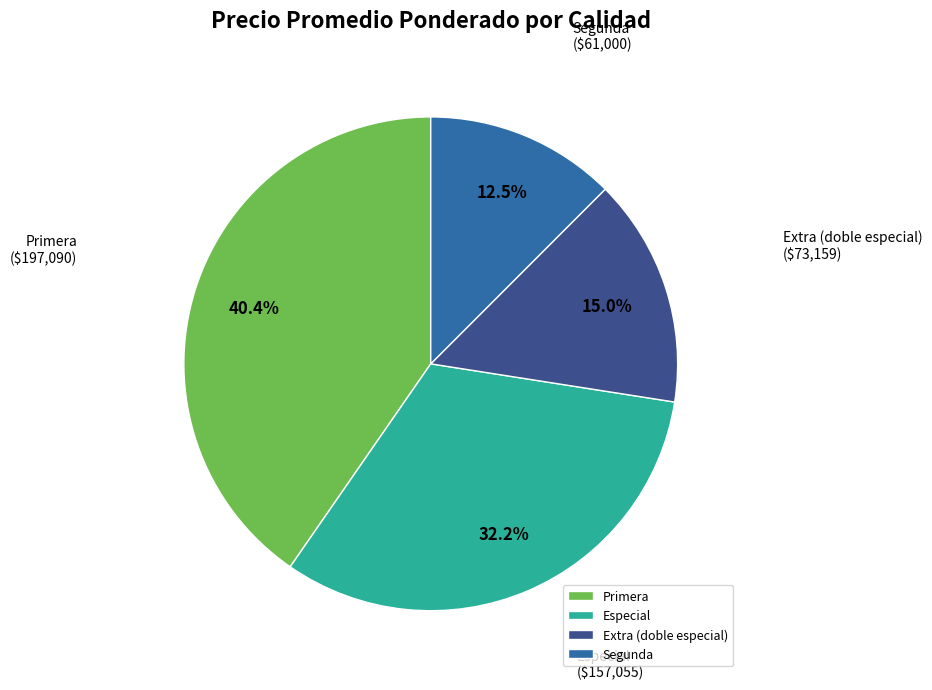

Rank the categories by value from highest to lowest.

Primera, Especial, Extra (doble especial), Segunda